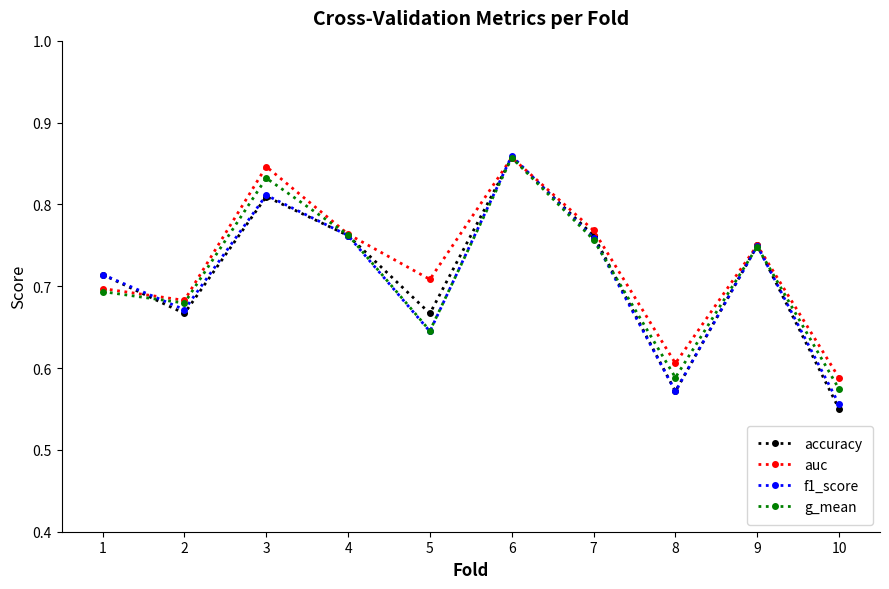

At which label is f1_score closest to 0?

10